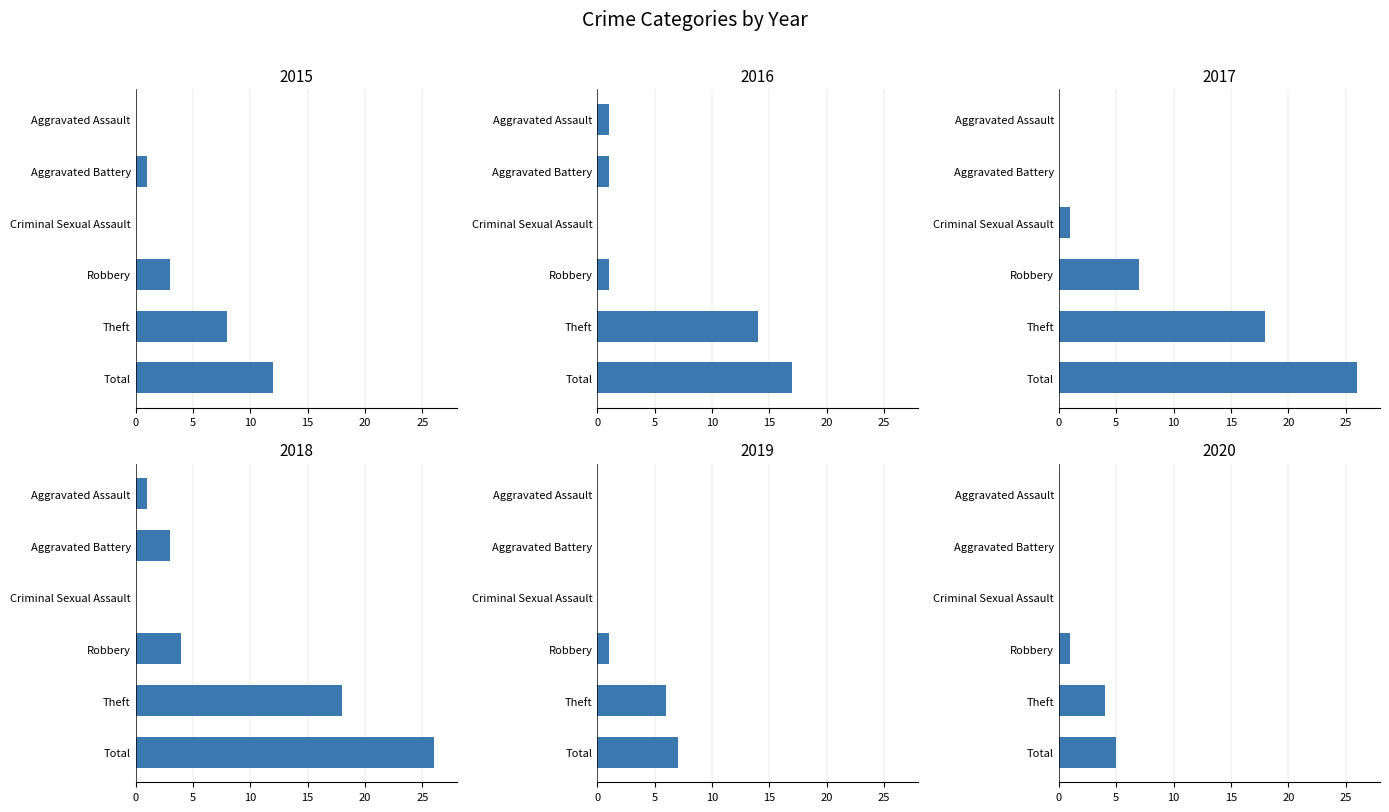

List the labels in order of 2017 value, smallest first.

Aggravated Assault, Aggravated Battery, Criminal Sexual Assault, Robbery, Theft, Total